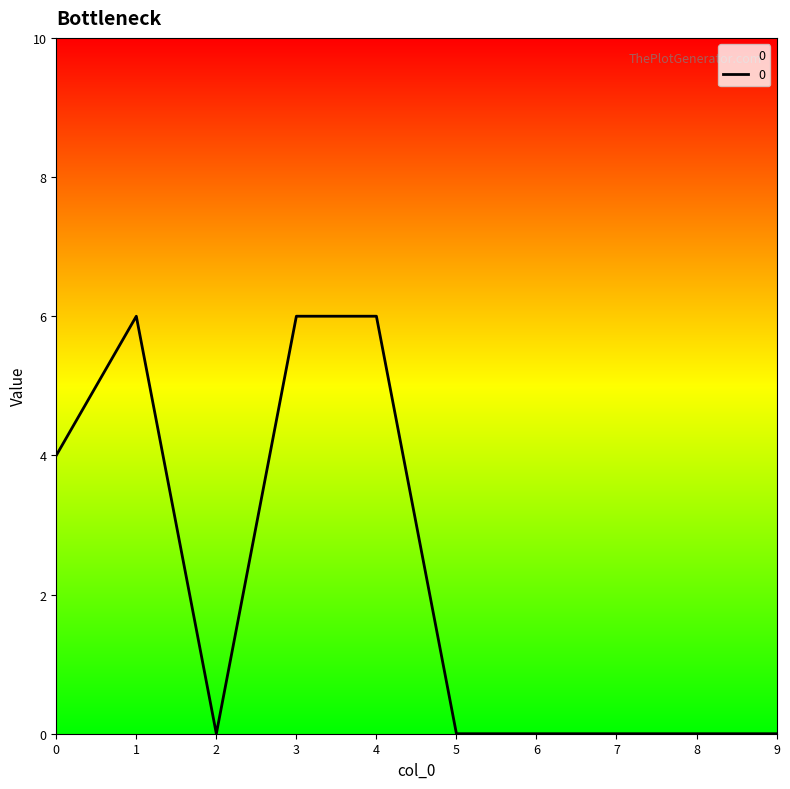

What is the greatest value displayed?

6